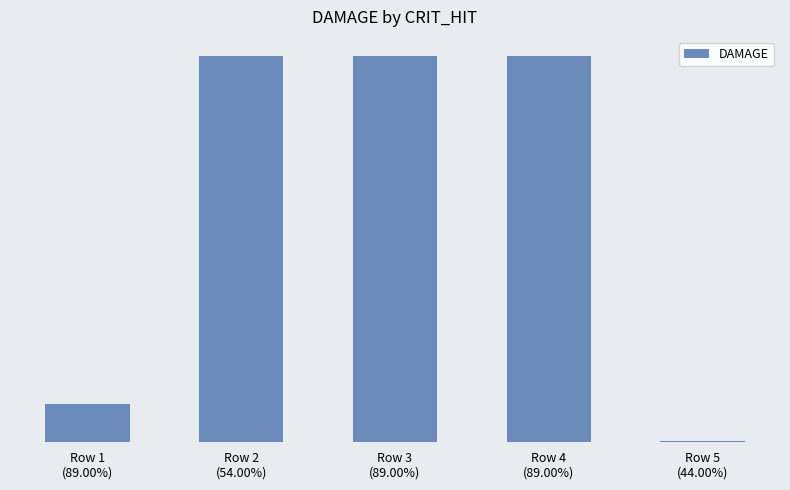

Is it true that the value at Row 5
(44.00%) is 400?

True